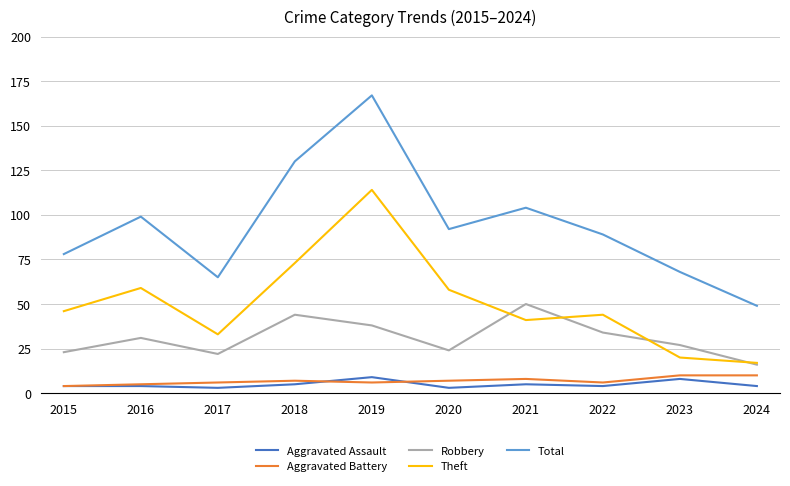

True or false: Aggravated Assault and Total intersect in this chart.

False